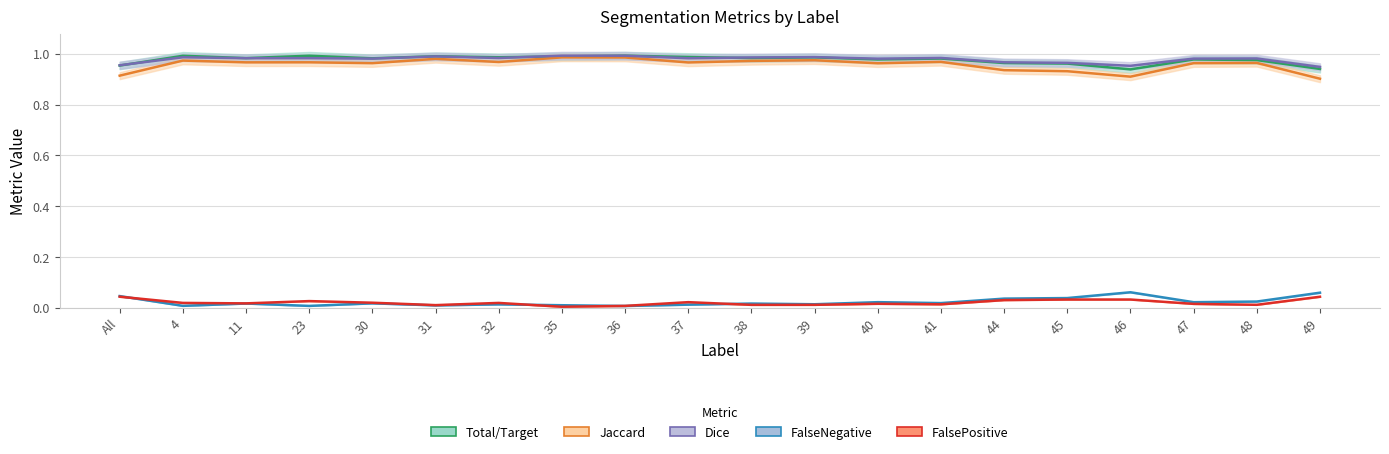

Is the value of Jaccard at 31 greater than the value of FalsePositive at 49?

Yes